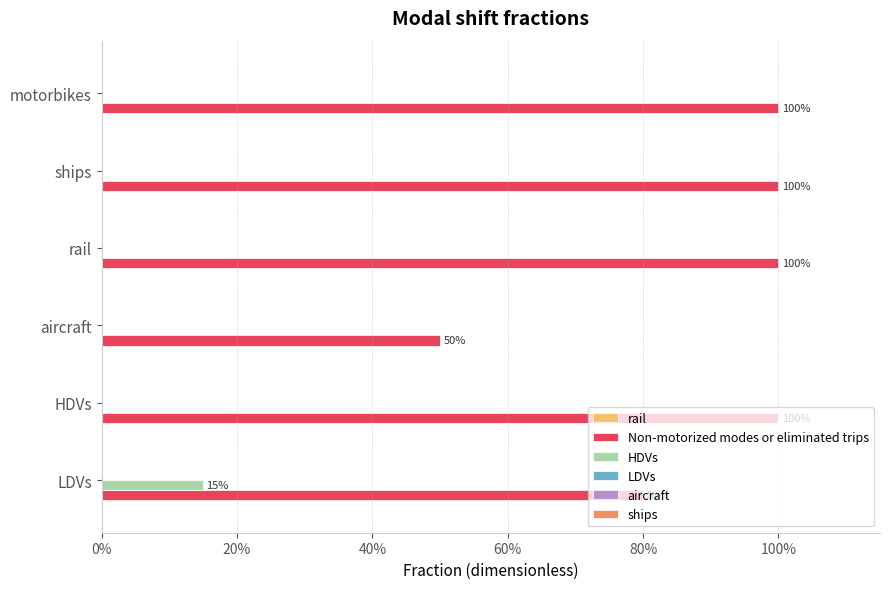

What is the value of the ships bar at the 3rd from the left?

0.1